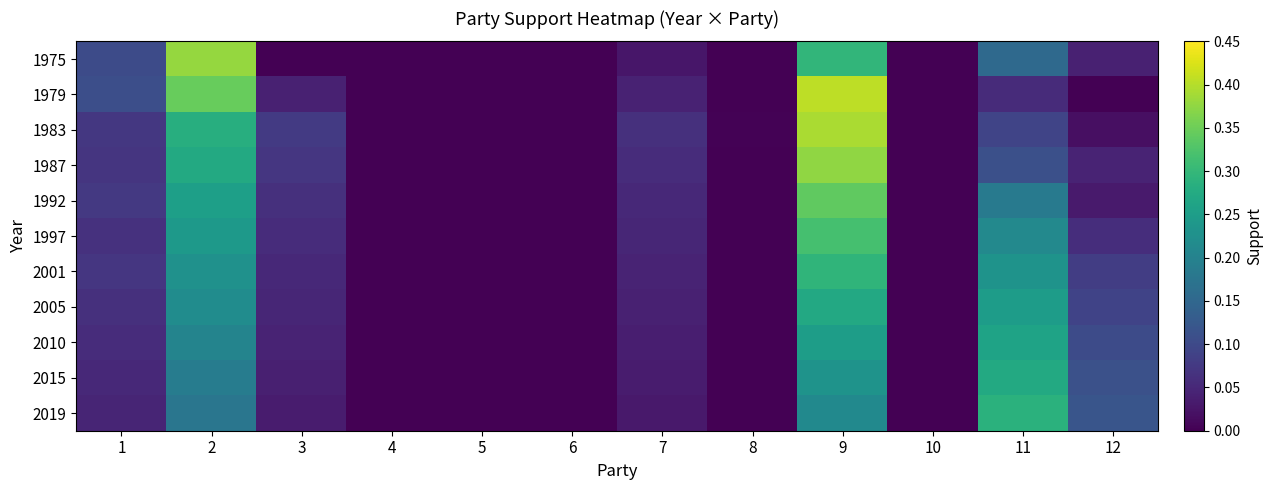

At which category is the sum across all series the highest?

9